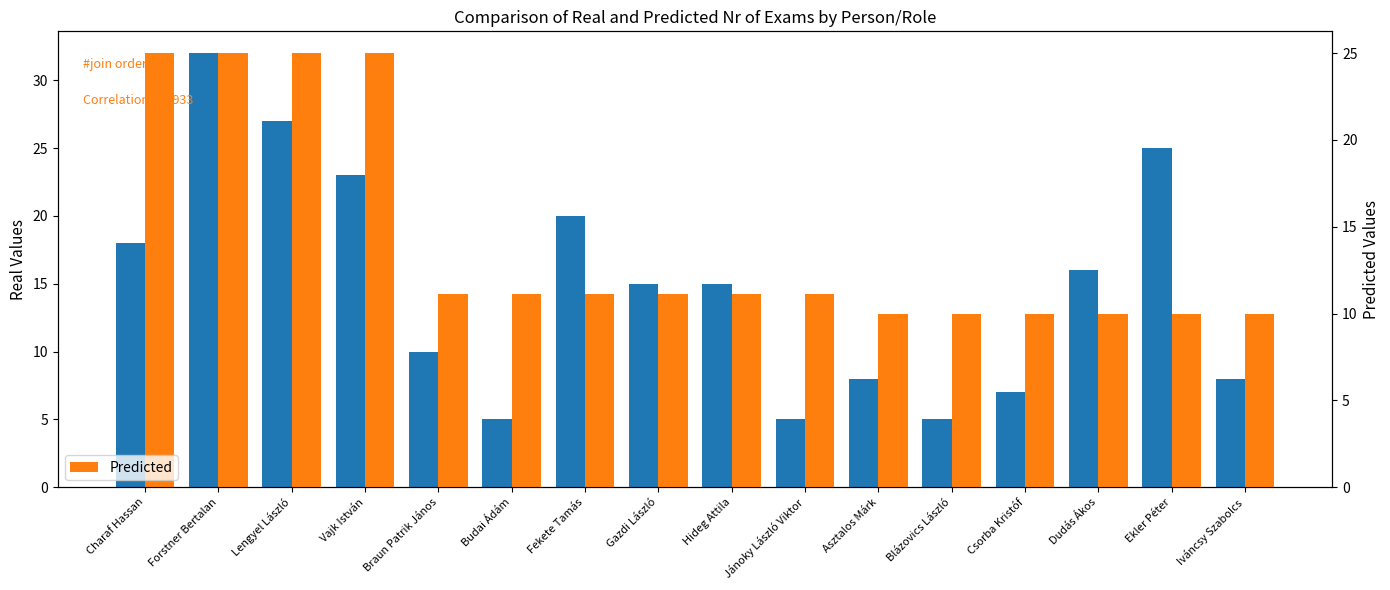

Is the value of Predicted at Braun Patrik János greater than the value of Real at Fekete Tamás?

No